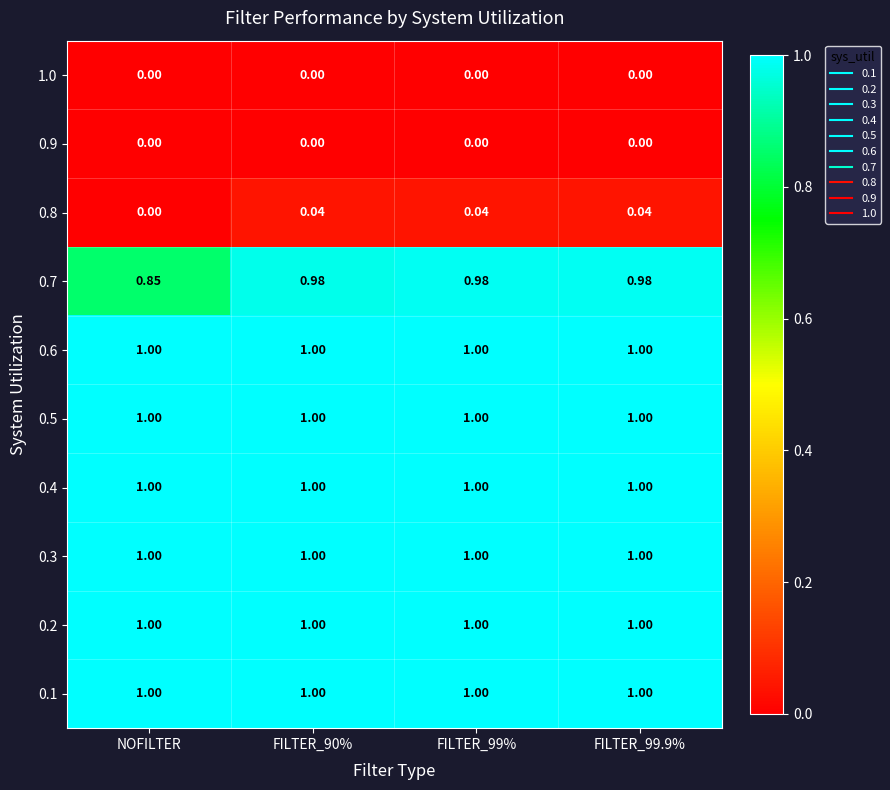

Is the value of 0.2 at FILTER_99.9% greater than the value of 1.0 at FILTER_99%?

Yes